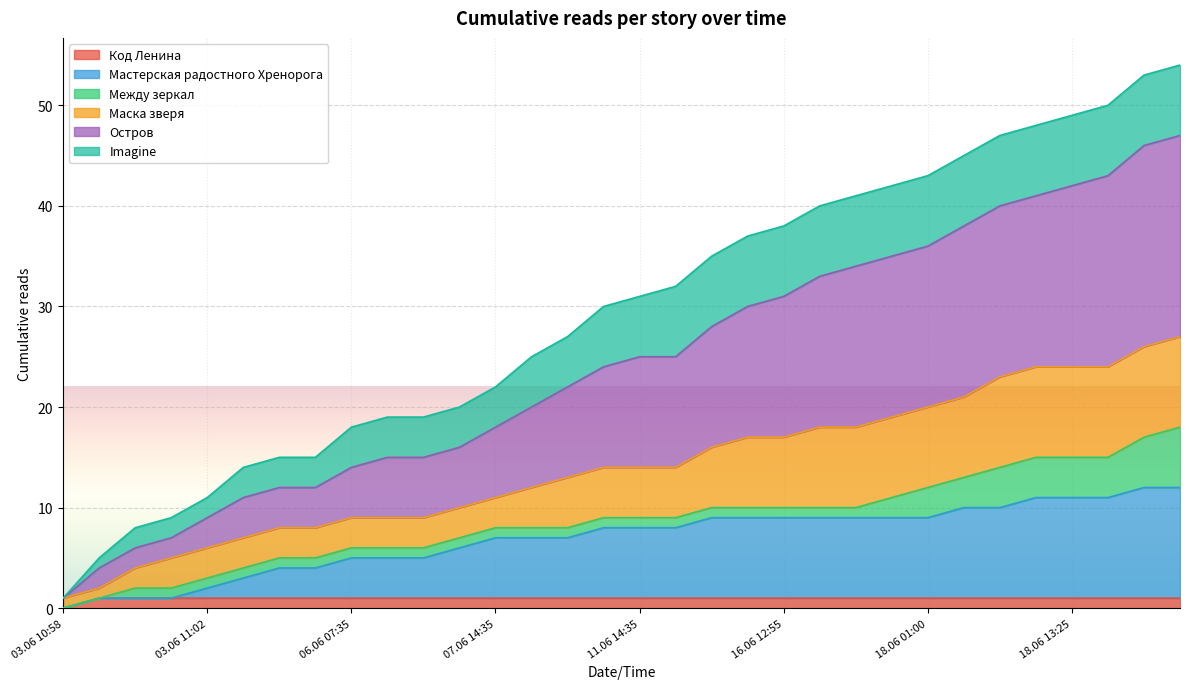

At which label does Остров reach its minimum?

03.06 10:58